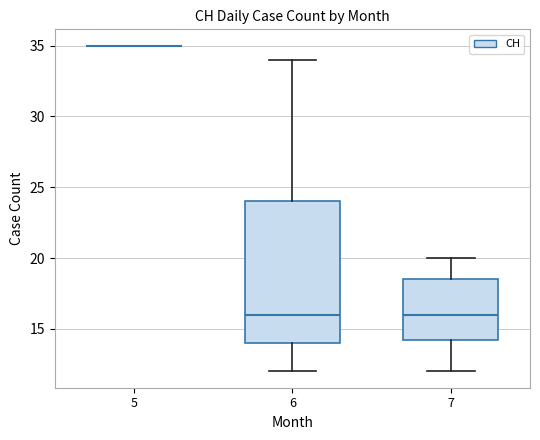

Where does the median line of the box at x = 6 sit on the y-axis? The values are not printed on the chart, so give them approximately, as read against the axis.

16.0